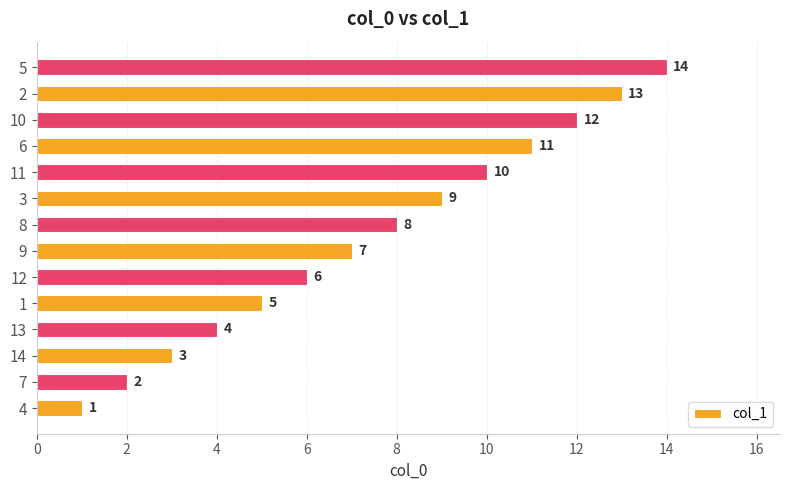

Is it true that the value at 9 is 12?

False